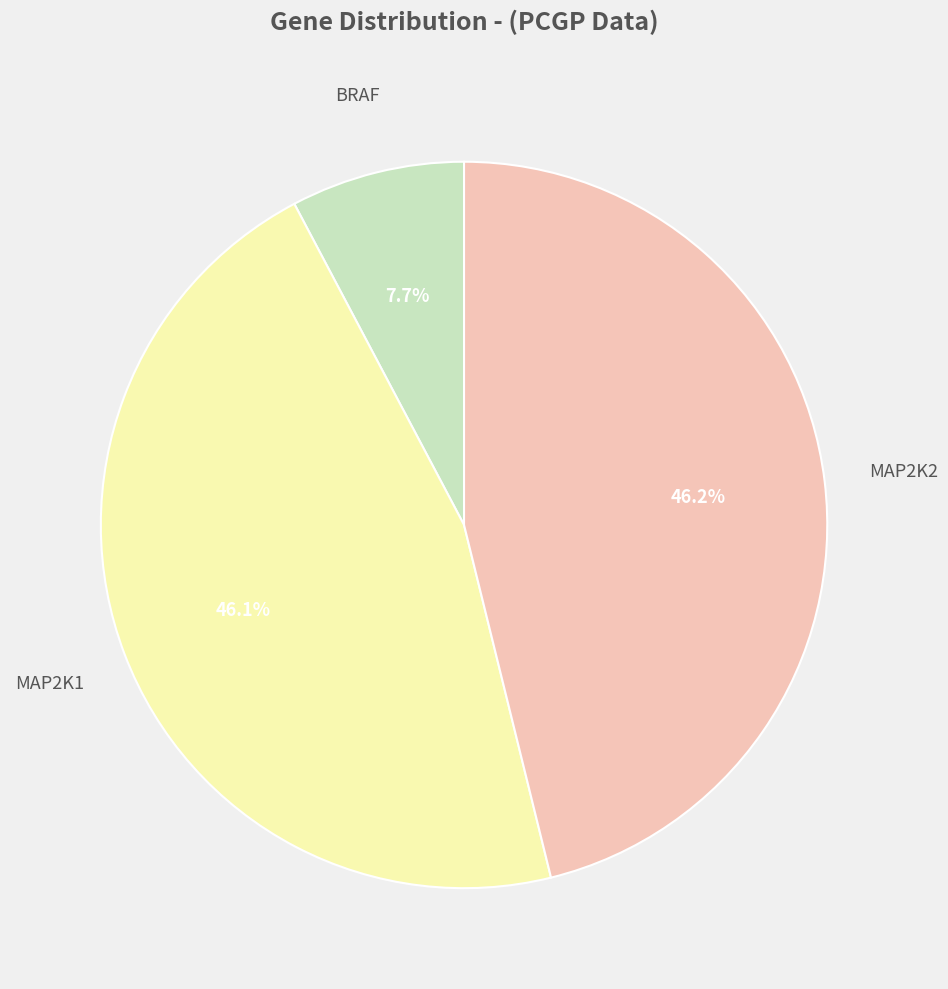

Between MAP2K1 and BRAF, which is larger?

MAP2K1